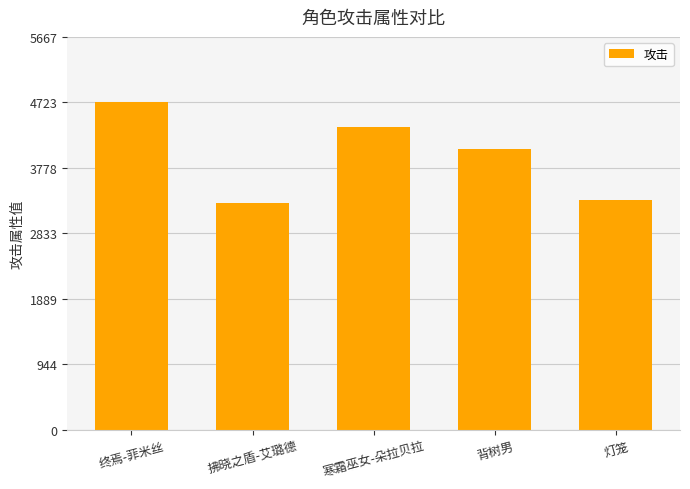

Where does the data first go above 4044?

终焉-菲米丝